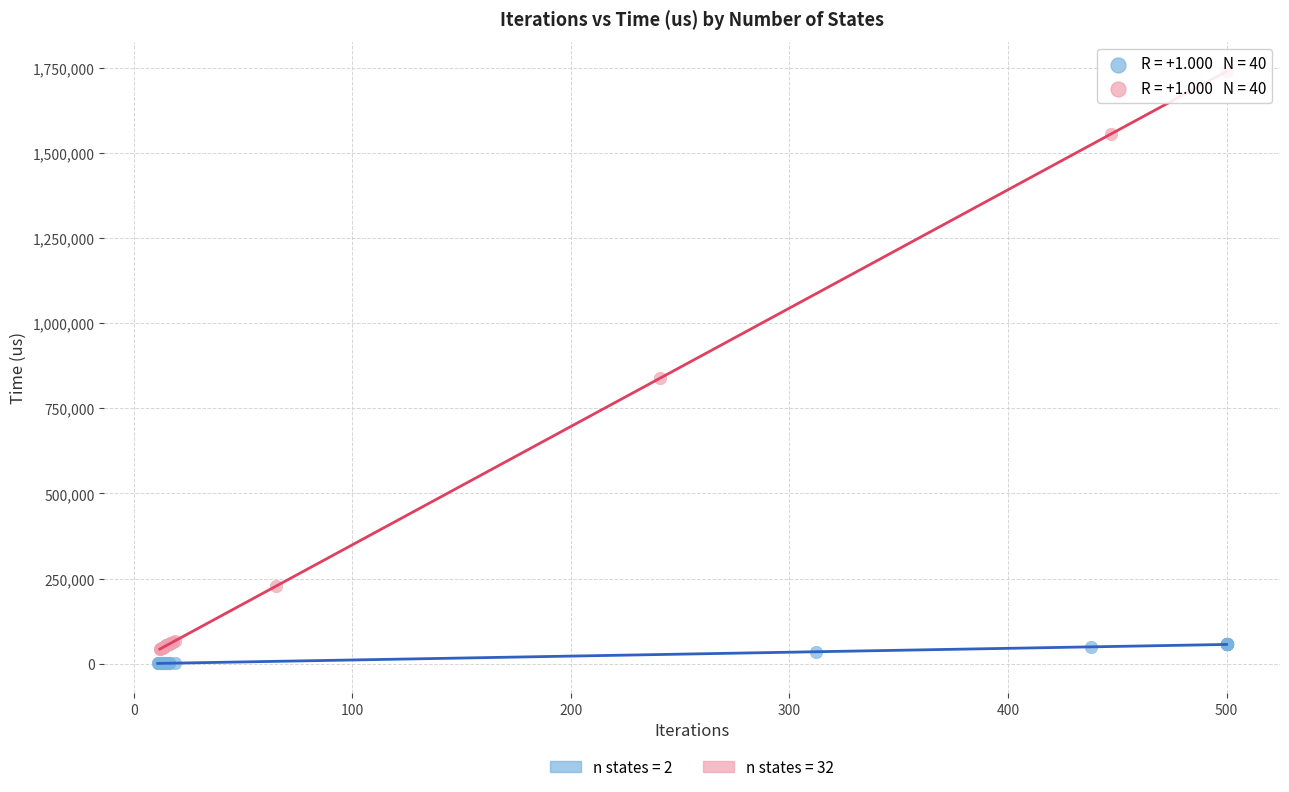

What are all the series names shown in the legend?

n states = 2, n states = 32